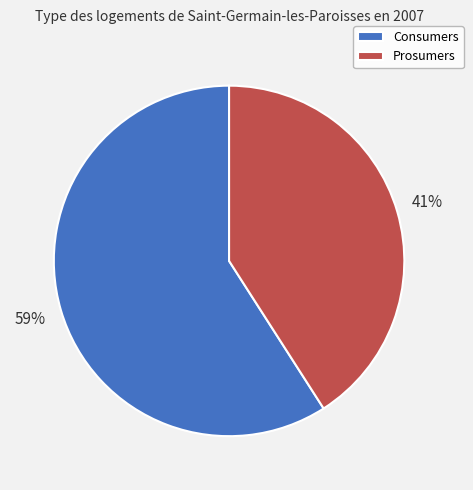

Which slice is the smallest?

Prosumers